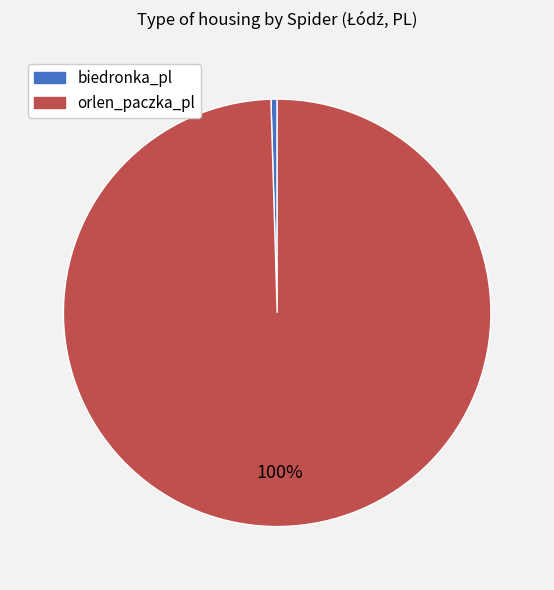

How many slices are in this pie chart?

2